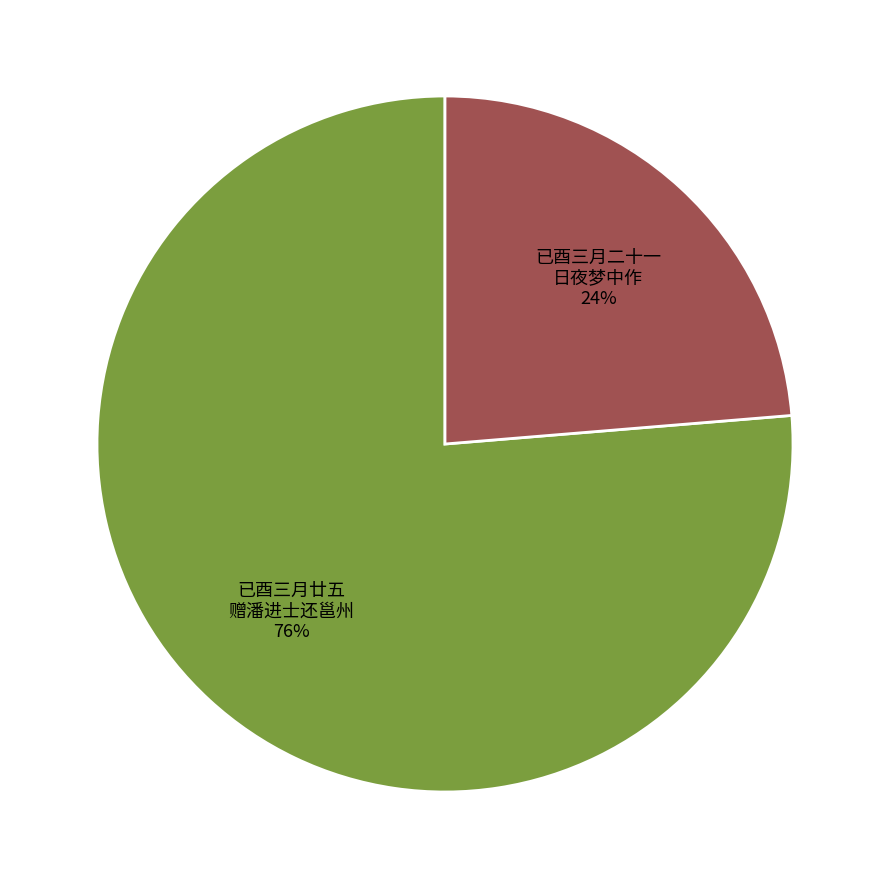

Is it true that 已酉三月二十一 日夜梦中作 is 13% of the pie?

False